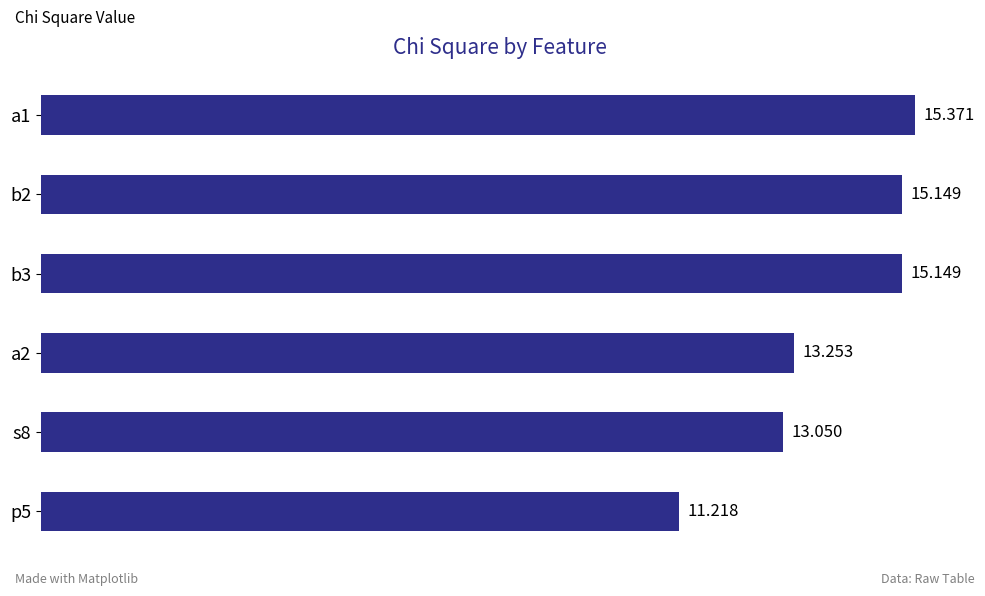

How many data points are less than 15?

3